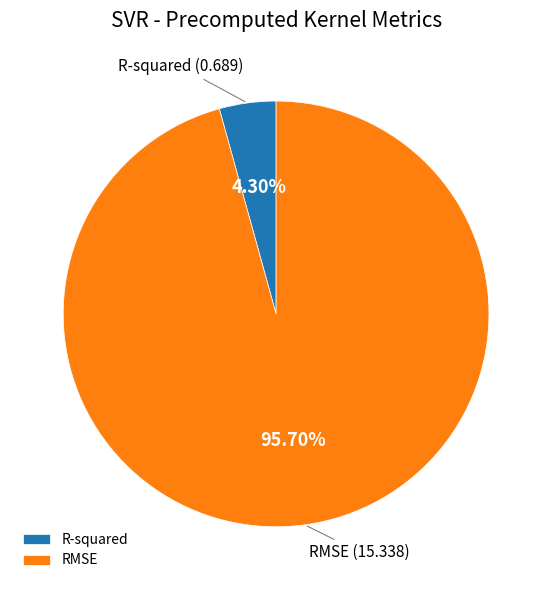

What is the smallest slice in the pie chart?

R-squared